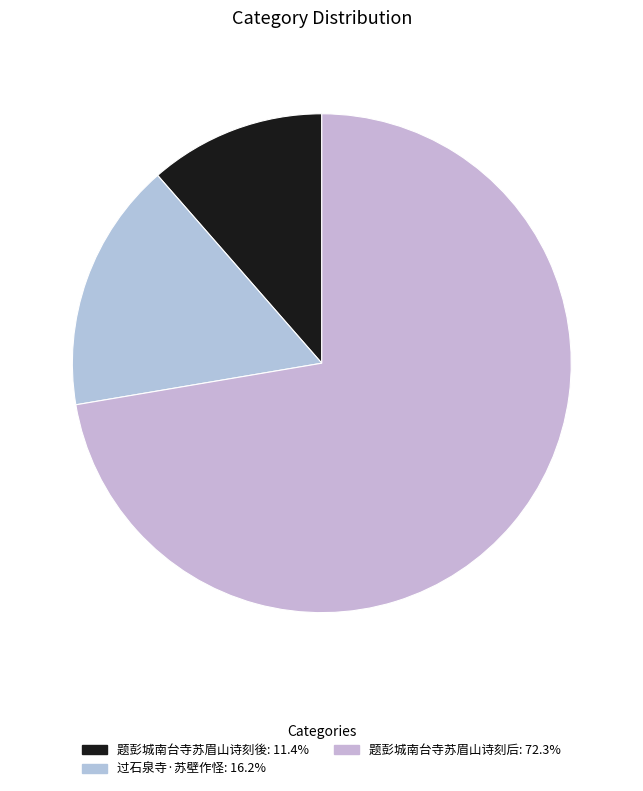

How many slices are in this pie chart?

3